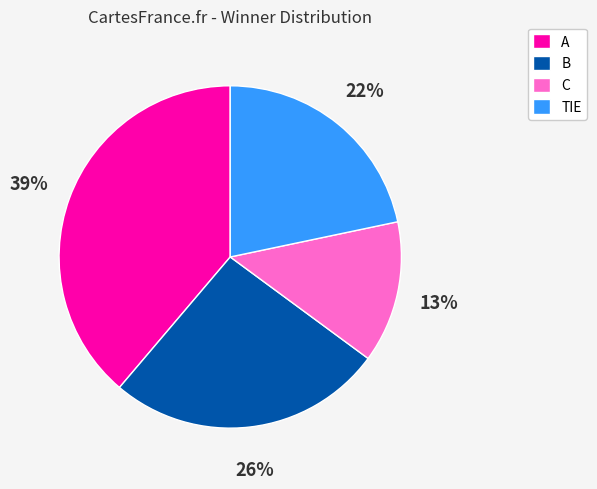

The TIE slice represents 22% of the pie. True or false?

True